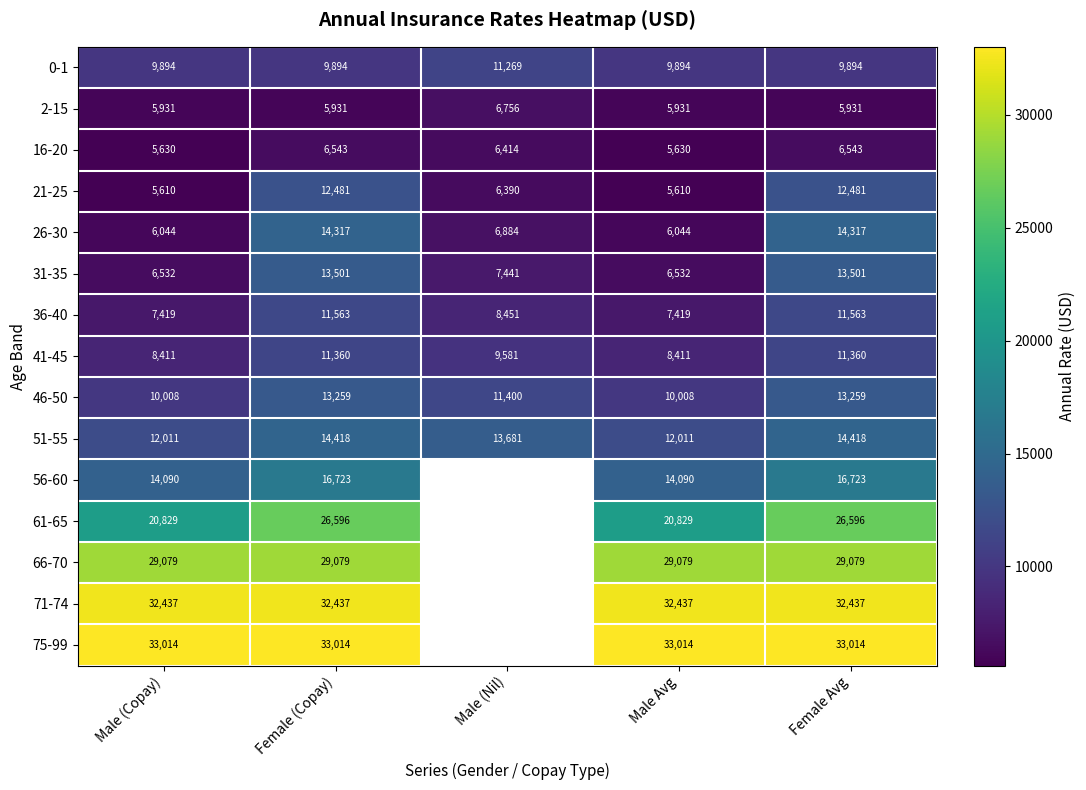

At Female Avg, list the series in order from largest to smallest.

75-99, 71-74, 66-70, 61-65, 56-60, 51-55, 26-30, 31-35, 46-50, 21-25, 36-40, 41-45, 0-1, 16-20, 2-15